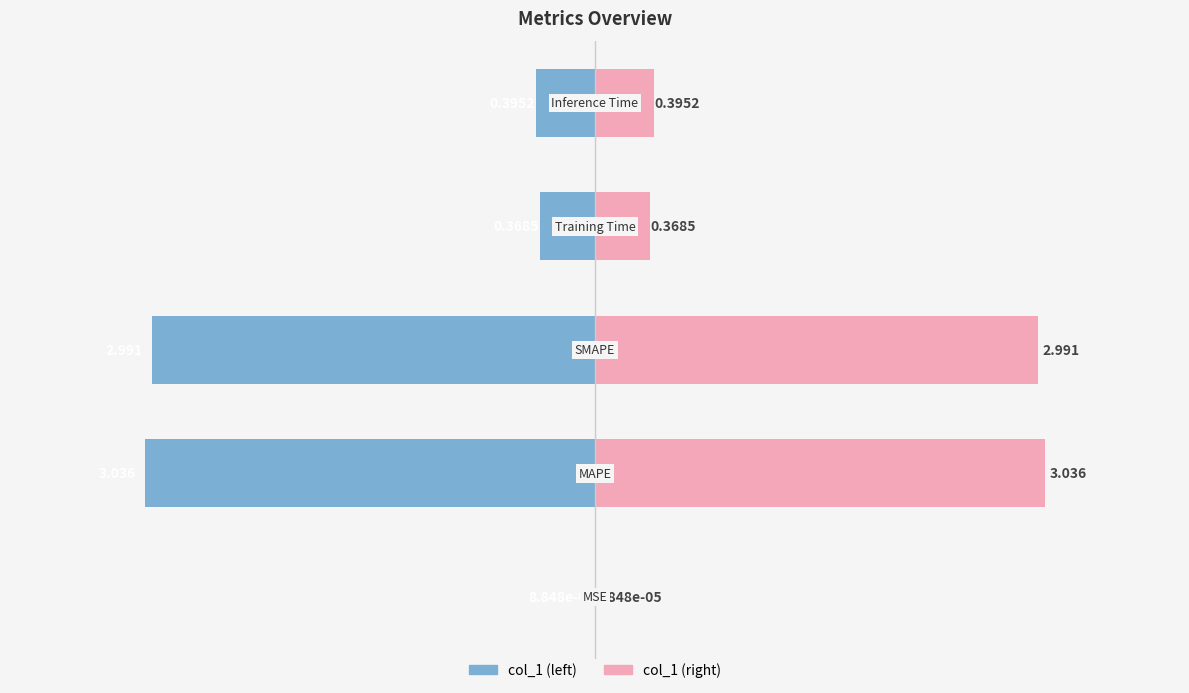

What is the sum of the col_1 (right) values at 0 and −1?

0.8